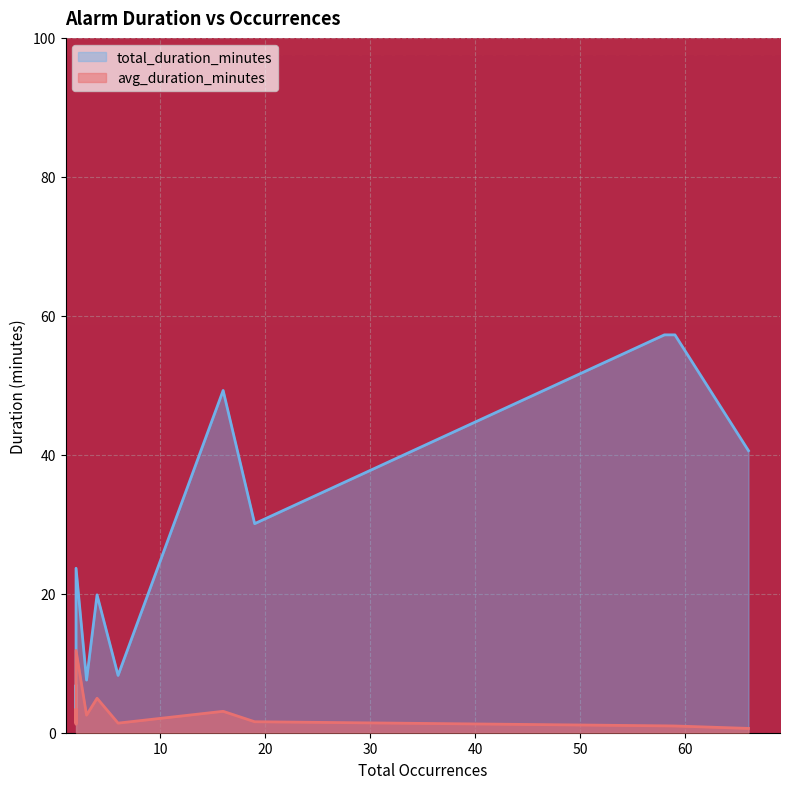

Count the number of categories in the chart.

18